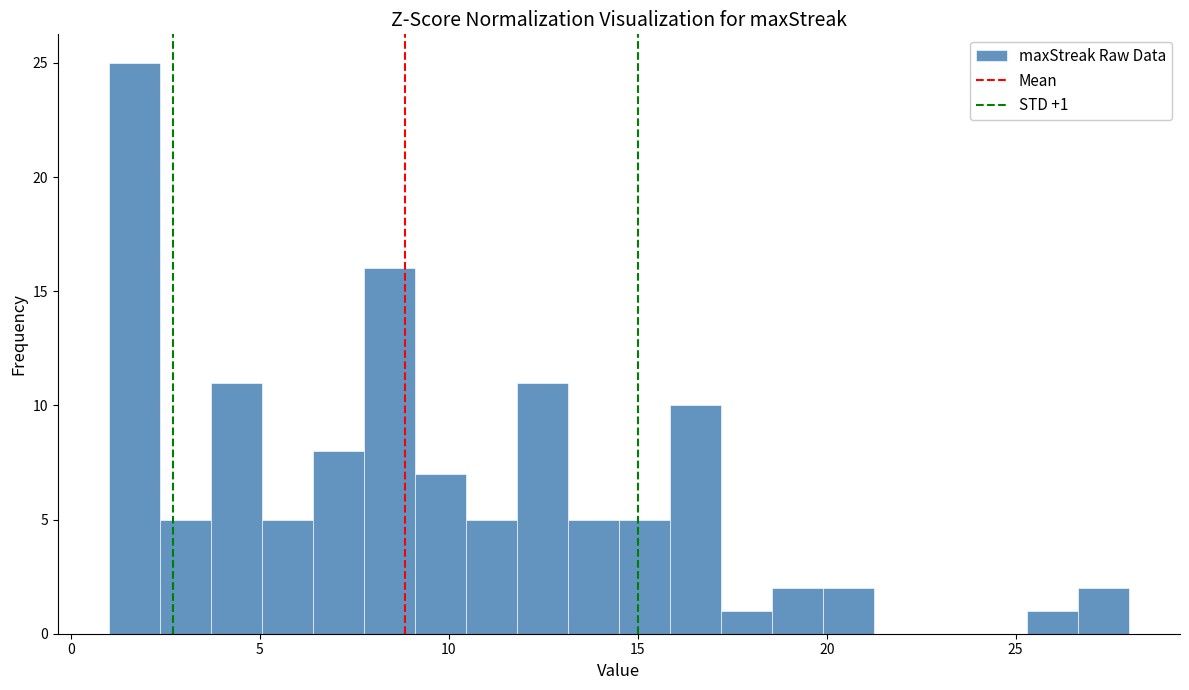

Read against the x-axis, roughly where is the centre of the tallest bar?

1.5